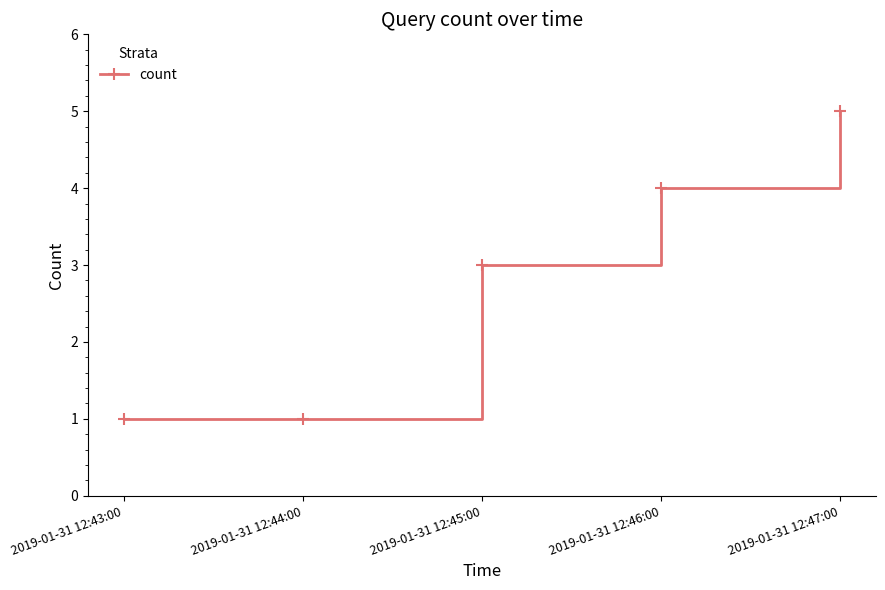

Approximately how many times larger is the value at 2019-01-31 12:47:00 compared to 2019-01-31 12:45:00?

1.7